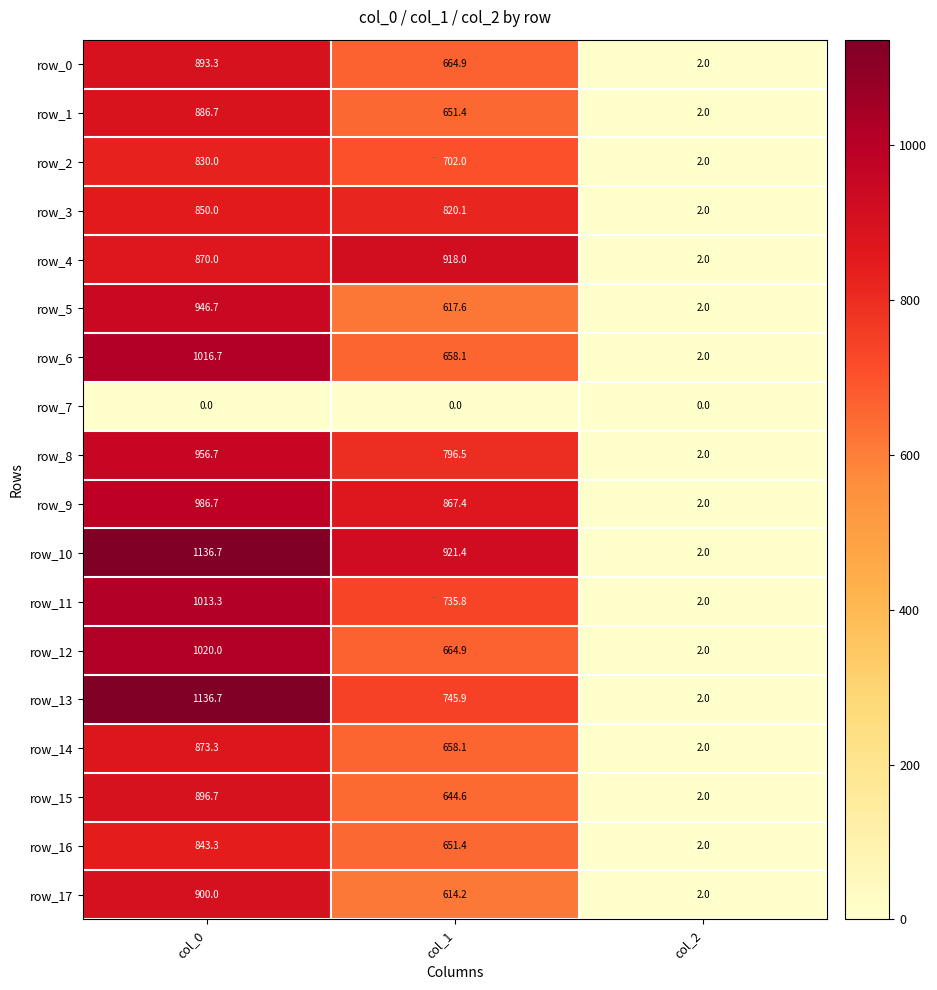

What is the maximum value shown in the chart?

1136.7